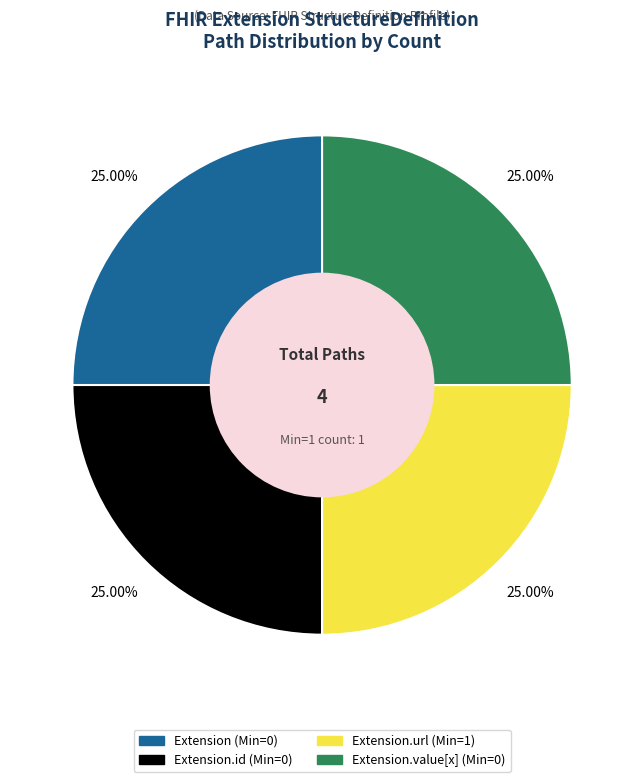

Is there a majority slice in this chart?

No